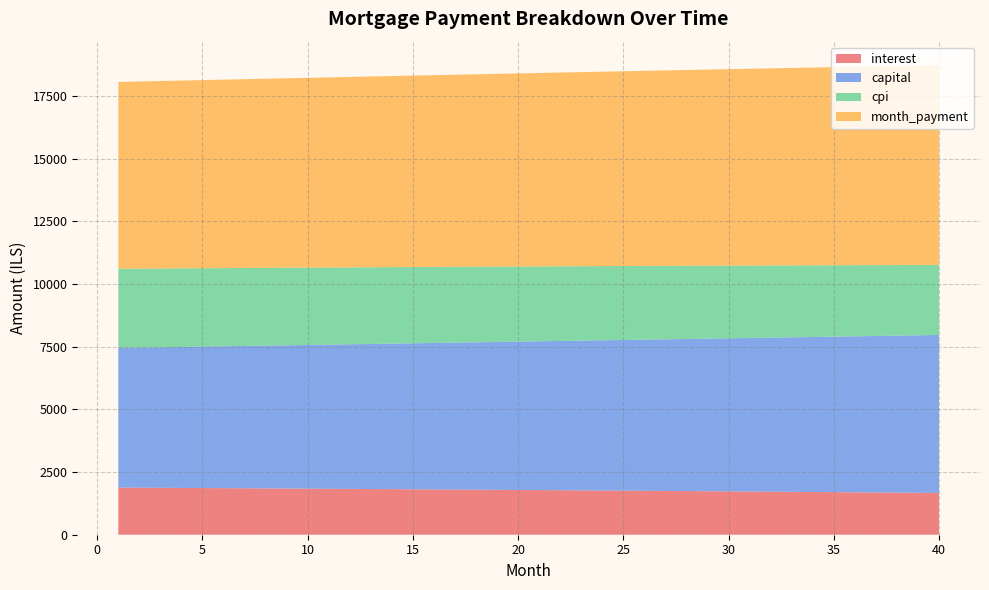

Reading left to right, transcribe all the data shown in this chart.

interest: 1880.9	1876.4	1871.8	1867.2	1862.5	1857.8	1853.1	1848.2	1843.4	1838.5	1833.5	1828.5	1823.4	1818.3	1813.2	1807.9	1802.7	1797.3	1792.0	1786.6	1781.1	1775.5	1770.0	1764.3	1758.7	1752.9	1747.1	1741.3	1735.4	1729.4	1723.4	1717.3	1711.2	1705.0	1698.8	1692.5	1686.2	1679.7	1673.3	1666.8
capital: 5573.1	5590.8	5608.5	5626.3	5644.1	5661.9	5679.9	5697.9	5715.9	5734.0	5752.2	5770.4	5788.7	5807.0	5825.4	5843.8	5862.3	5880.9	5899.5	5918.2	5936.9	5955.7	5974.6	5993.5	6012.5	6031.5	6050.6	6069.8	6089.0	6108.3	6127.6	6147.1	6166.5	6186.0	6205.6	6225.3	6245.0	6264.8	6284.6	6304.5
cpi: 3159.1	3151.3	3143.6	3135.7	3127.8	3119.7	3111.6	3103.4	3095.2	3086.8	3078.4	3069.8	3061.2	3052.5	3043.8	3034.9	3025.9	3016.9	3007.8	2998.6	2989.2	2979.8	2970.4	2960.8	2951.1	2941.4	2931.5	2921.6	2911.6	2901.4	2891.2	2880.9	2870.5	2860.0	2849.4	2838.7	2827.9	2817.1	2806.1	2795.0
month_payment: 7454.1	7467.2	7480.3	7493.5	7506.6	7519.8	7532.9	7546.1	7559.3	7572.5	7585.7	7598.9	7612.1	7625.3	7638.5	7651.8	7665.0	7678.2	7691.5	7704.8	7718.0	7731.3	7744.6	7757.9	7771.1	7784.4	7797.8	7811.1	7824.4	7837.7	7851.0	7864.4	7877.7	7891.1	7904.4	7917.8	7931.1	7944.5	7957.9	7971.3